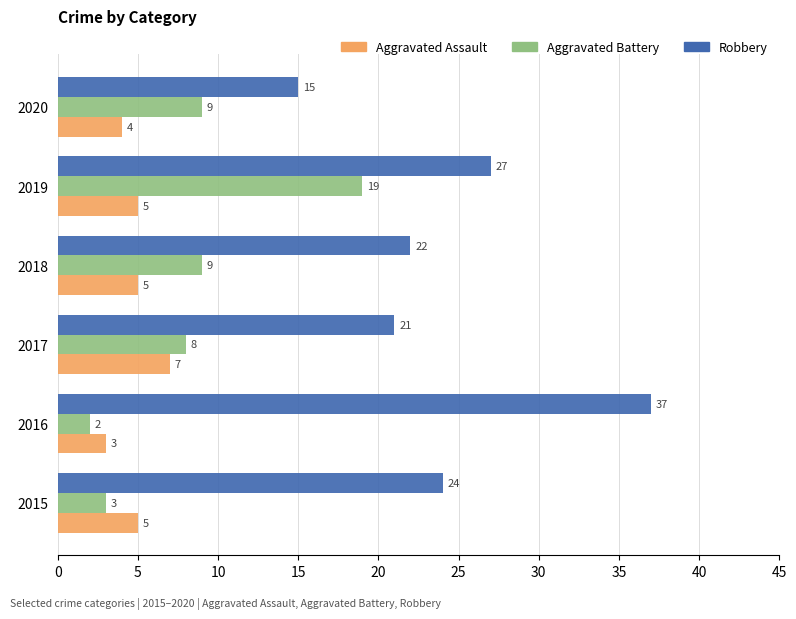

Which series has the largest total across all categories?

Robbery